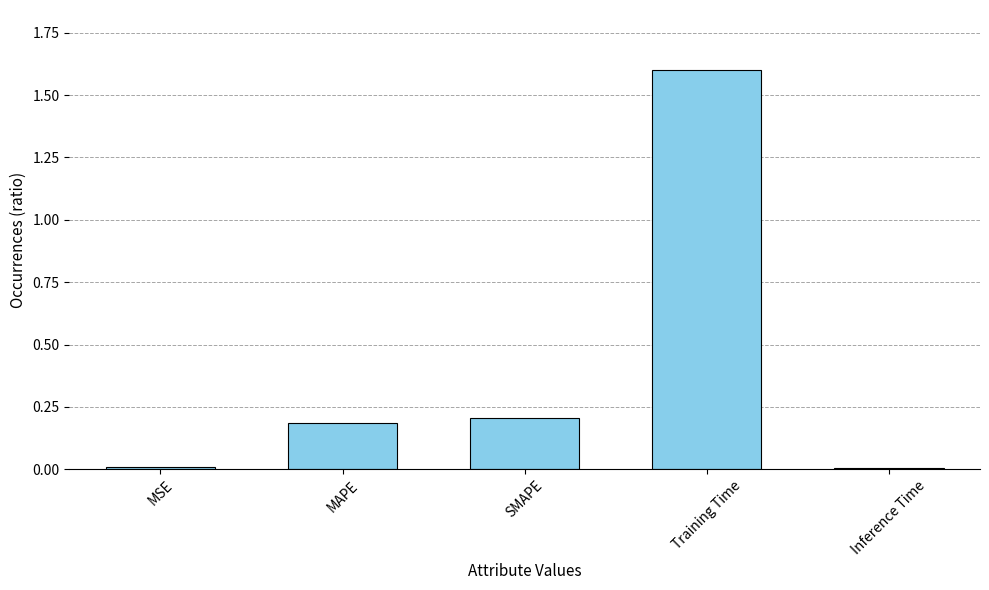

Which label corresponds to the largest value in the chart?

Training Time